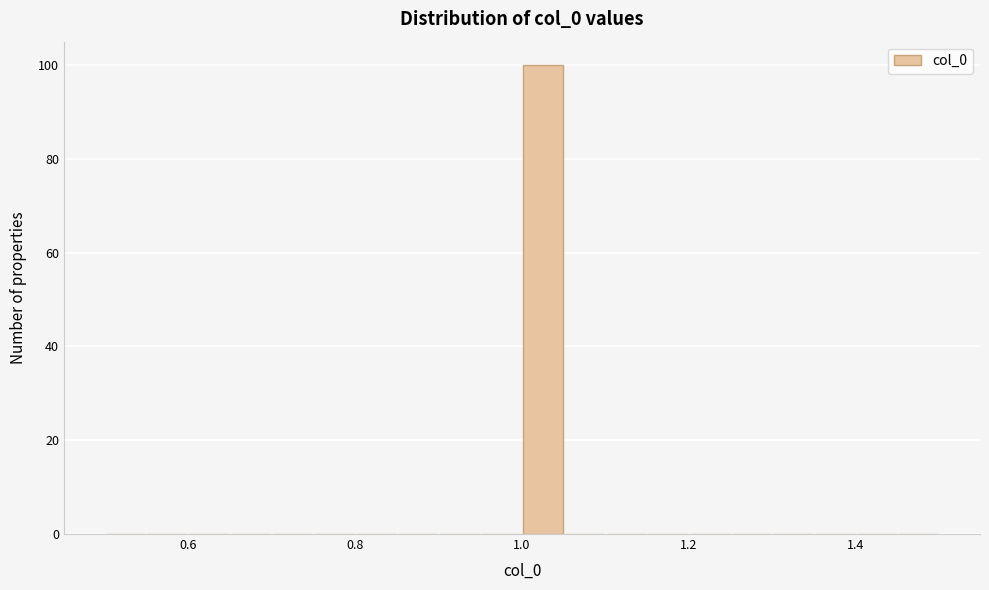

Around what value on the x-axis is the tallest bar? Give the approximate position of its centre, as read against the axis.

1.02